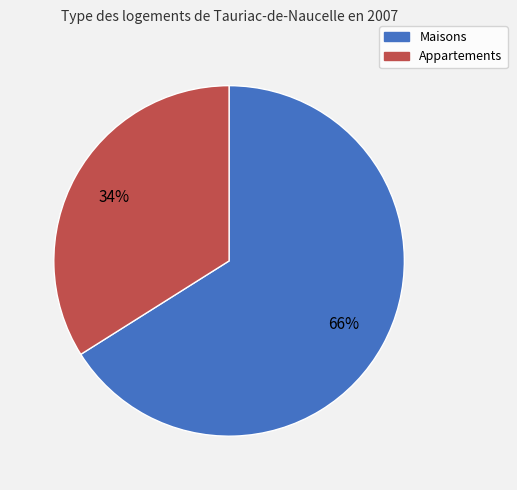

Count the number of slices in the pie.

2